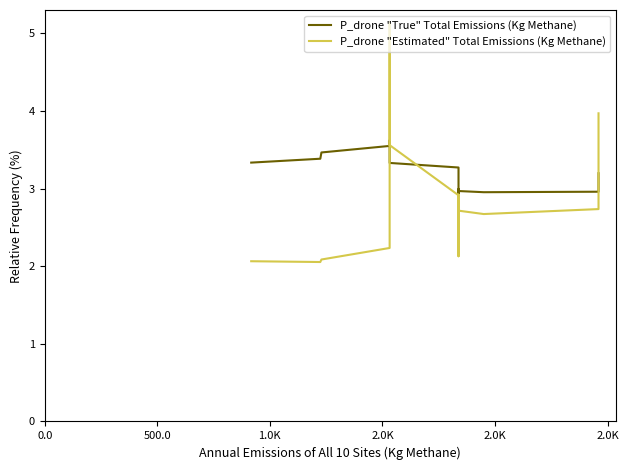

Does the chart have visible grid lines?

No